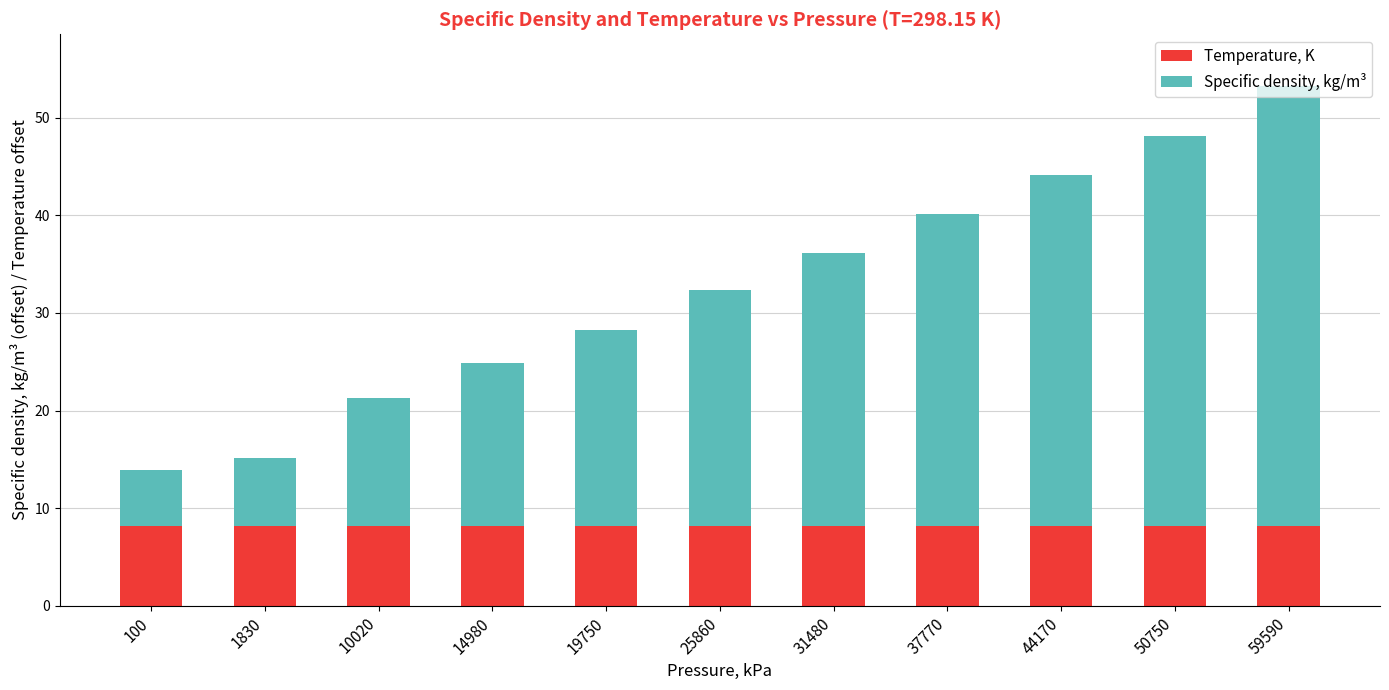

True or false: Temperature, K has a value of 8.1 at 59590.

True